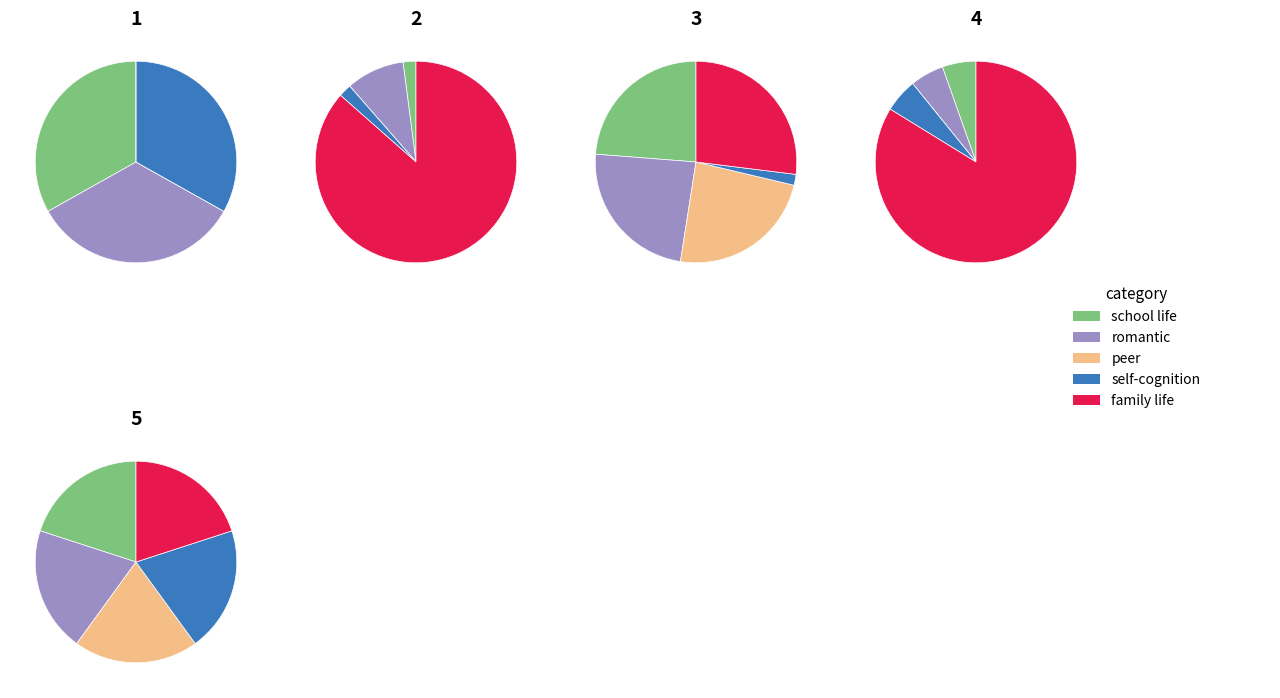

What percentage is NOT represented by romantic?

91.0%